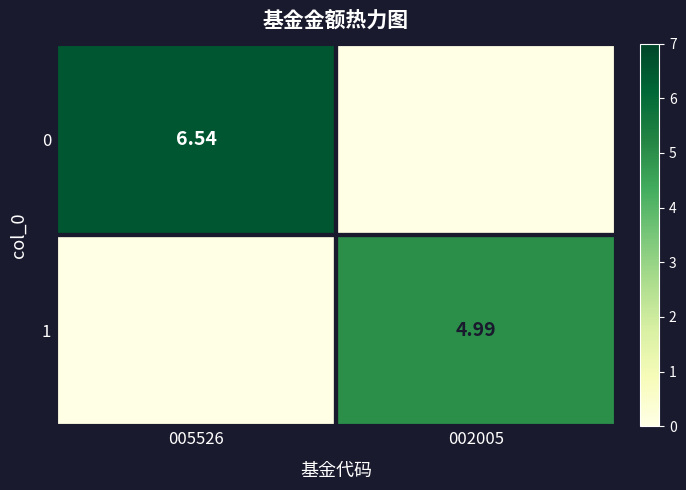

Count the number of categories in the chart.

2